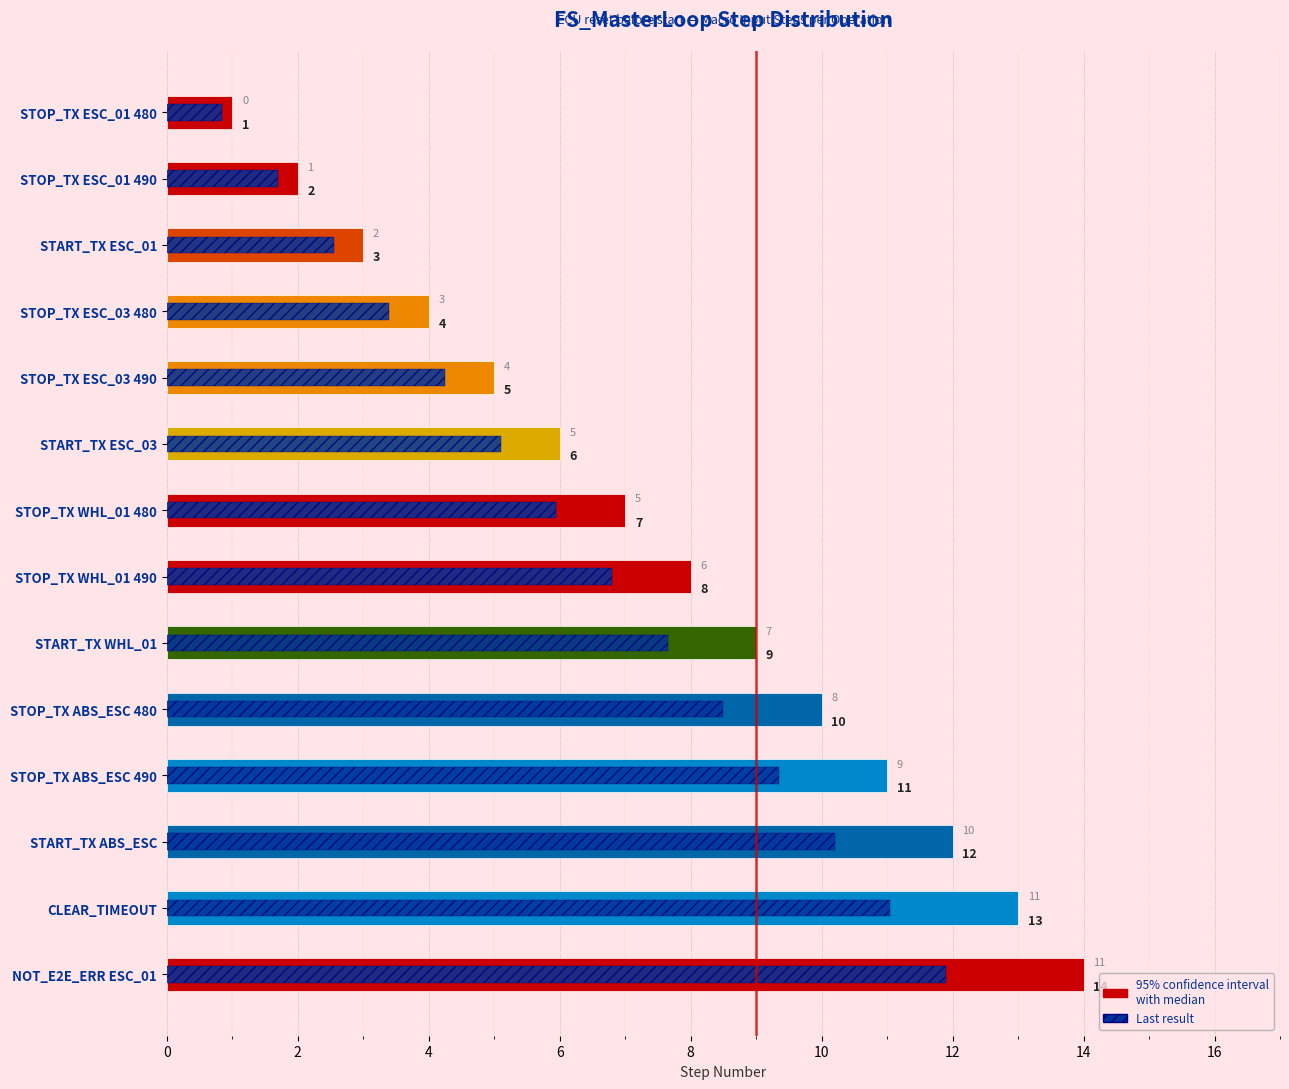

What is the value of the 4th bar from the left?

4